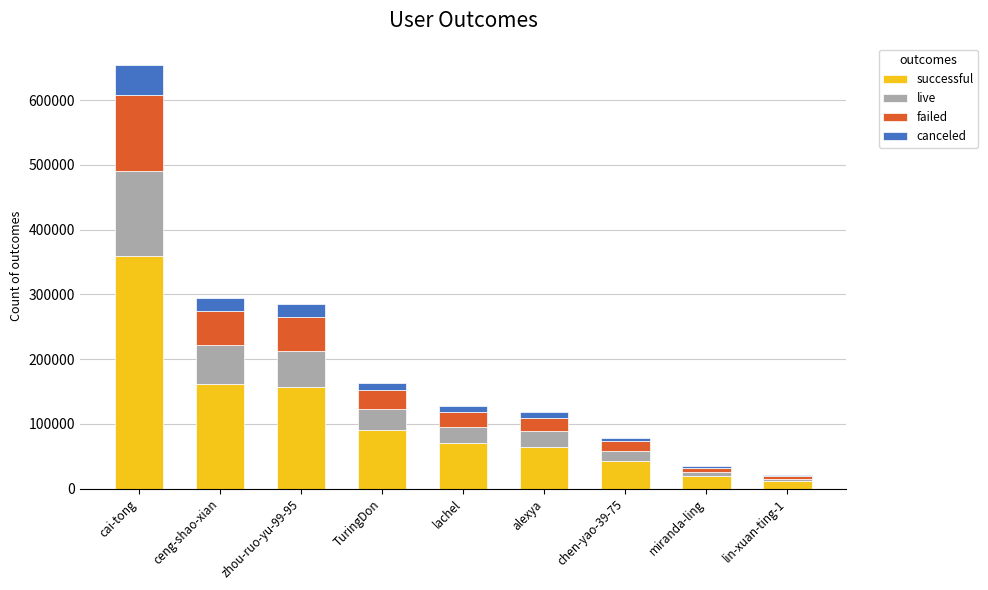

At which label is successful closest to 185595?

ceng-shao-xian